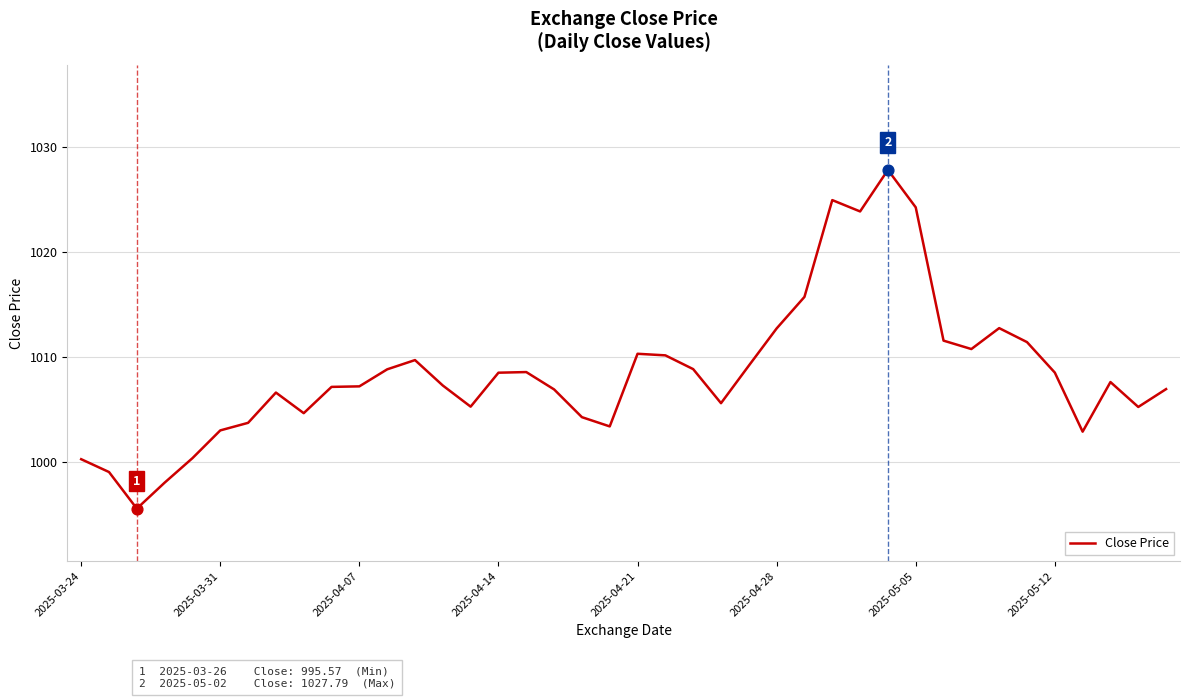

What is the greatest value displayed?

1027.8